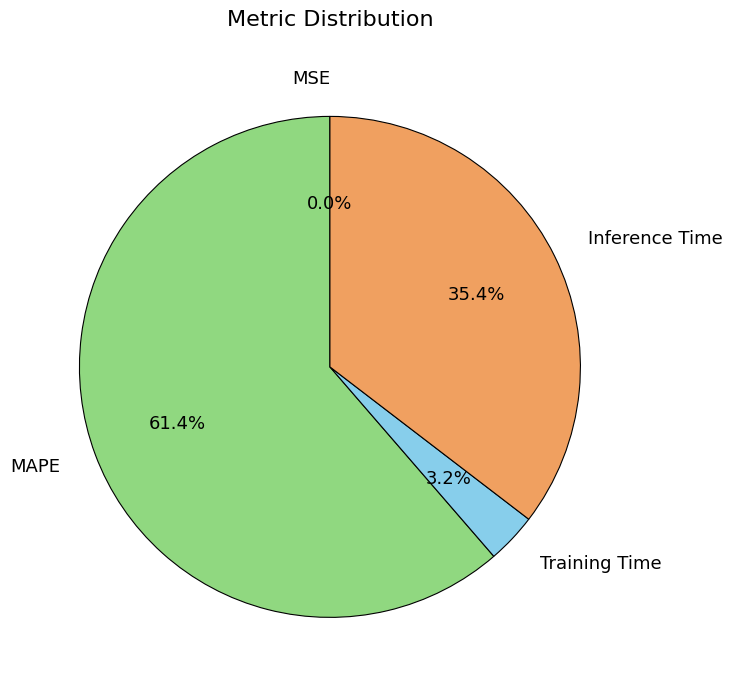

Which category has the biggest portion of the pie?

MAPE